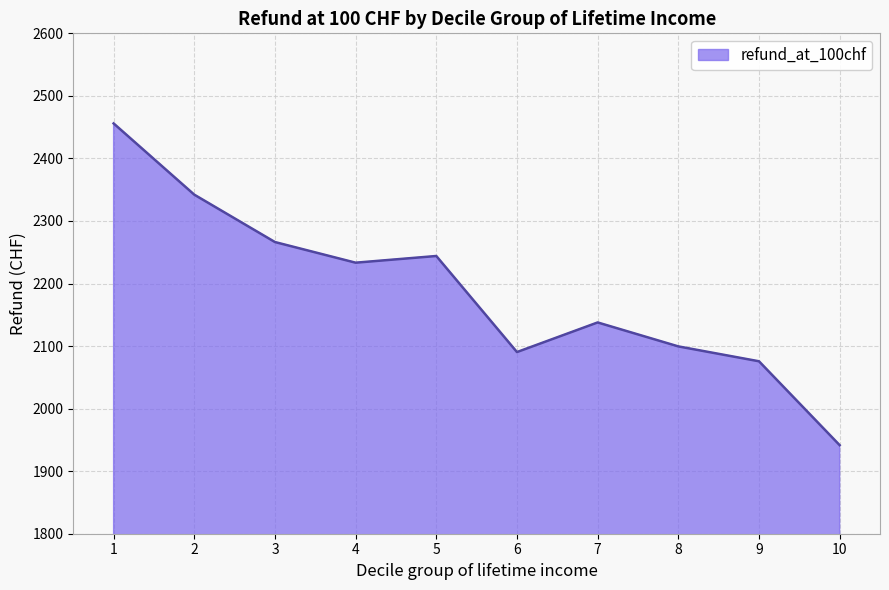

Reading right to left, transcribe all the data shown in this chart.

10=1941.6	9=2075.7	8=2099.5	7=2137.8	6=2090.4	5=2244.0	4=2233.3	3=2266.3	2=2342.1	1=2456.0